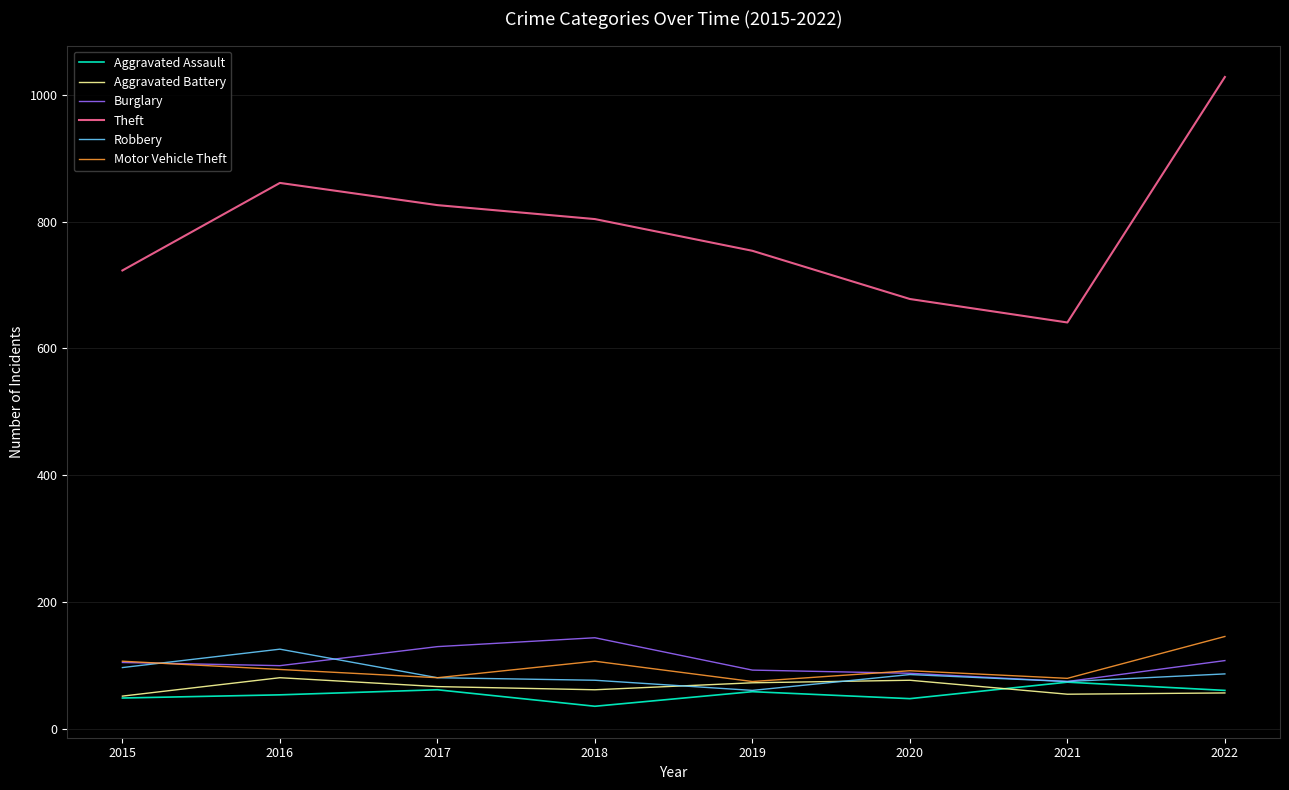

True or false: Aggravated Battery and Theft intersect in this chart.

False